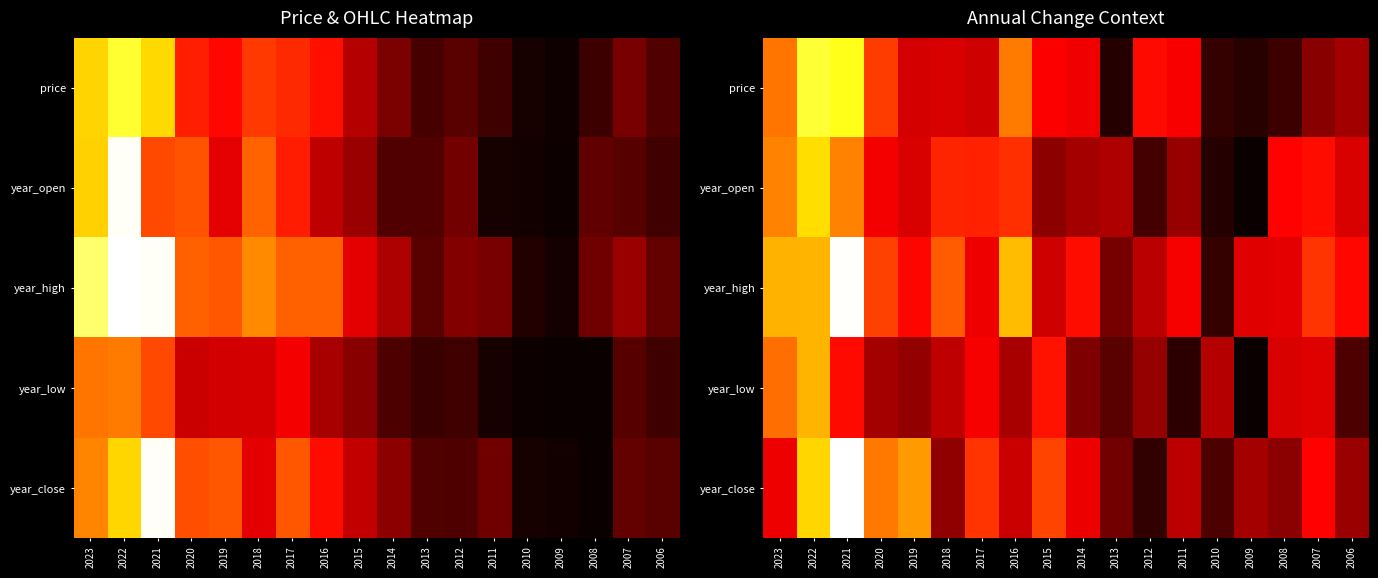

List the series in order of their peak value, highest first.

year_close, year_high, price, year_open, year_low